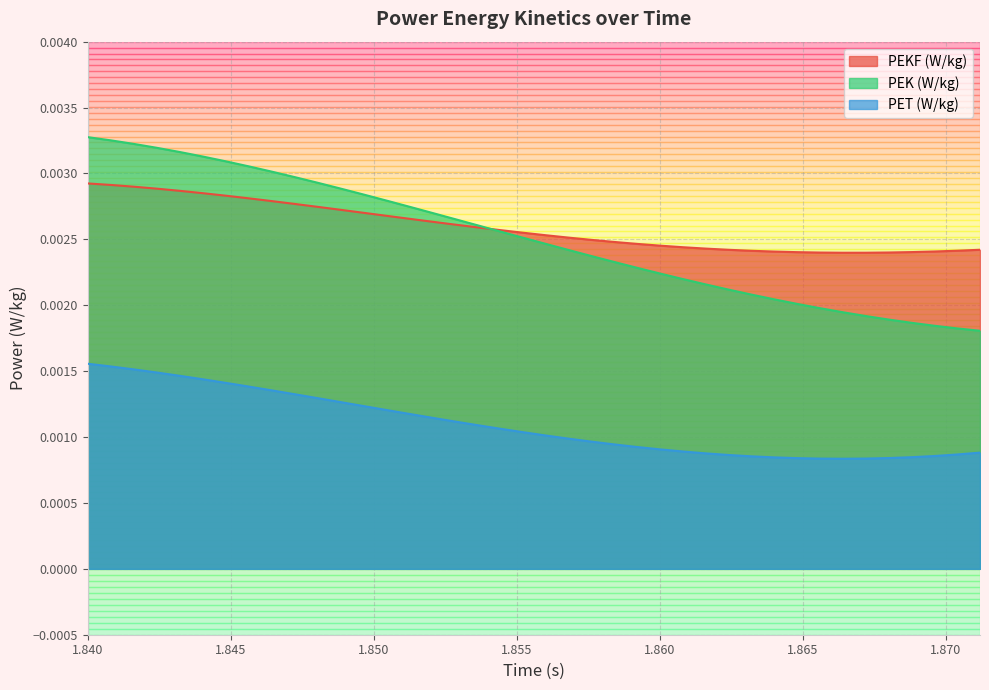

True or false: PEKF (W/kg) and PET (W/kg) intersect in this chart.

False